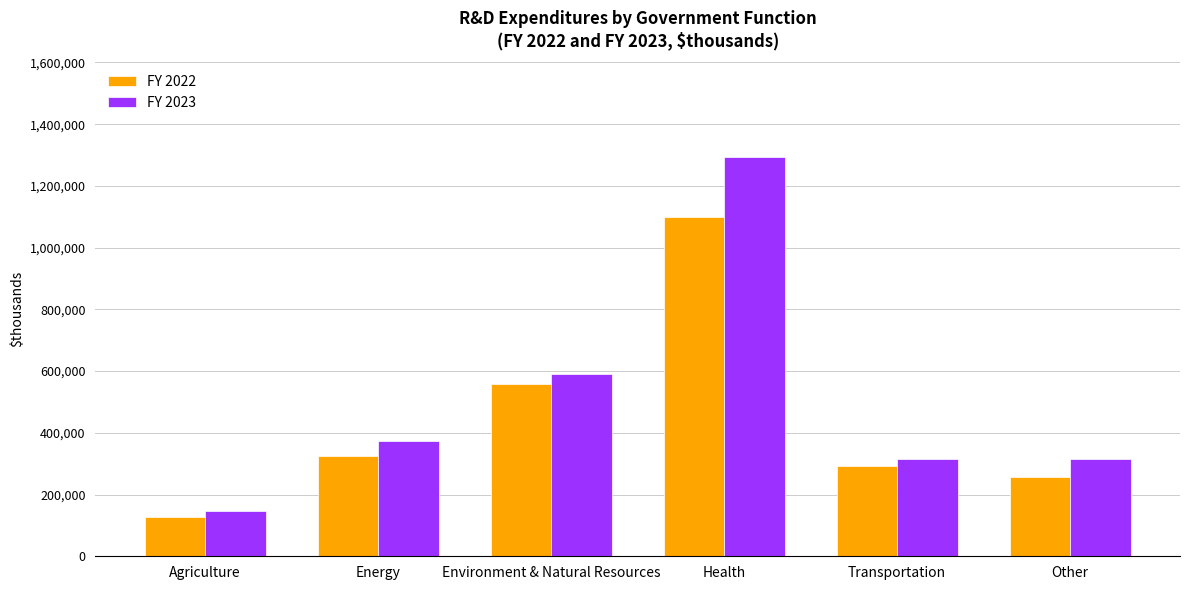

Which category has the highest value in the FY 2022 series?

Health